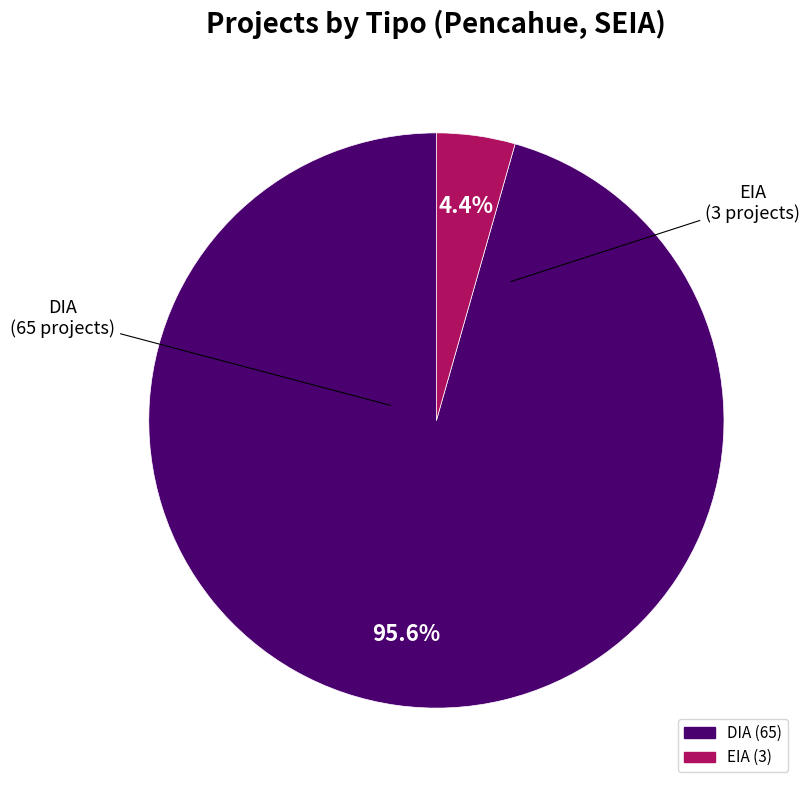

How many slices are in this pie chart?

2